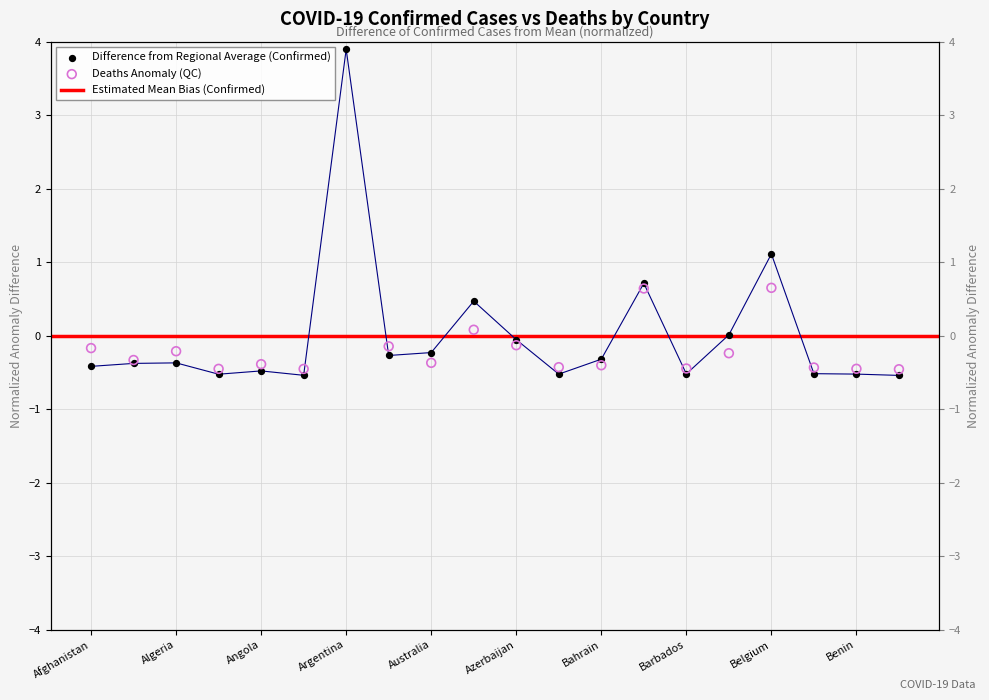

At how many categories does at least one series exceed 3?

1